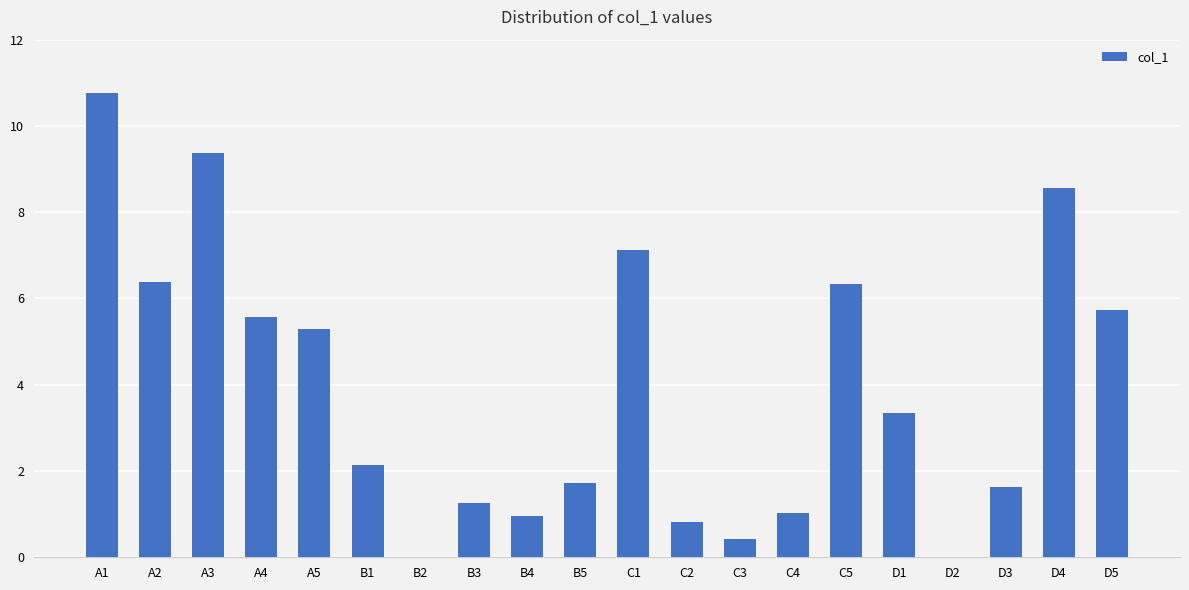

The value at C5 is 9.5. True or false?

False